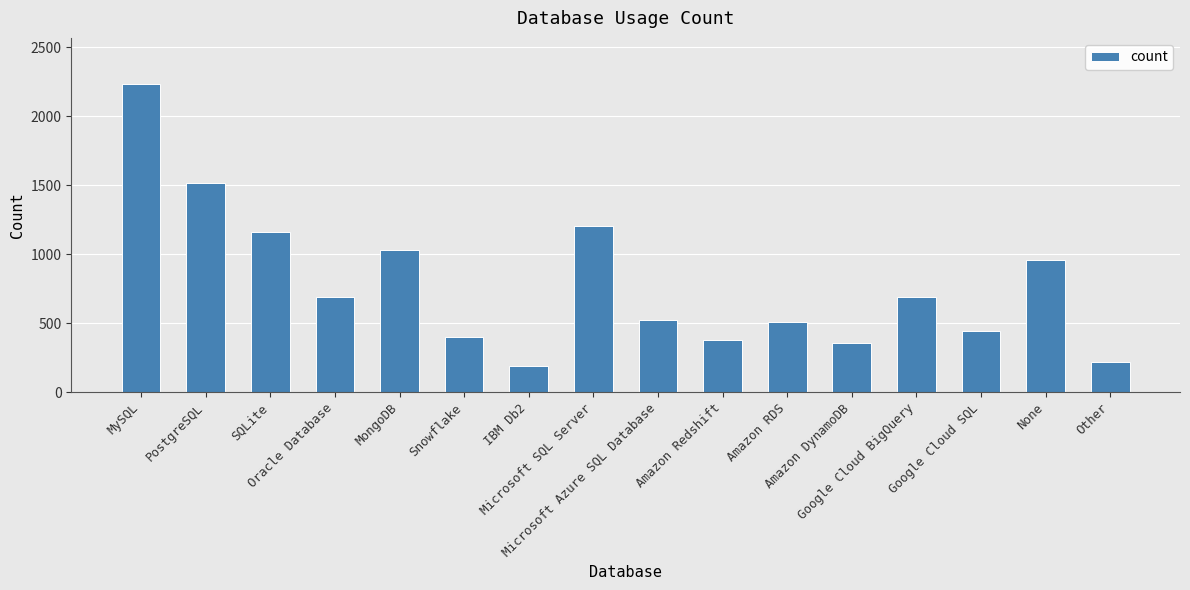

What is the sum of the values at None and SQLite?

2114